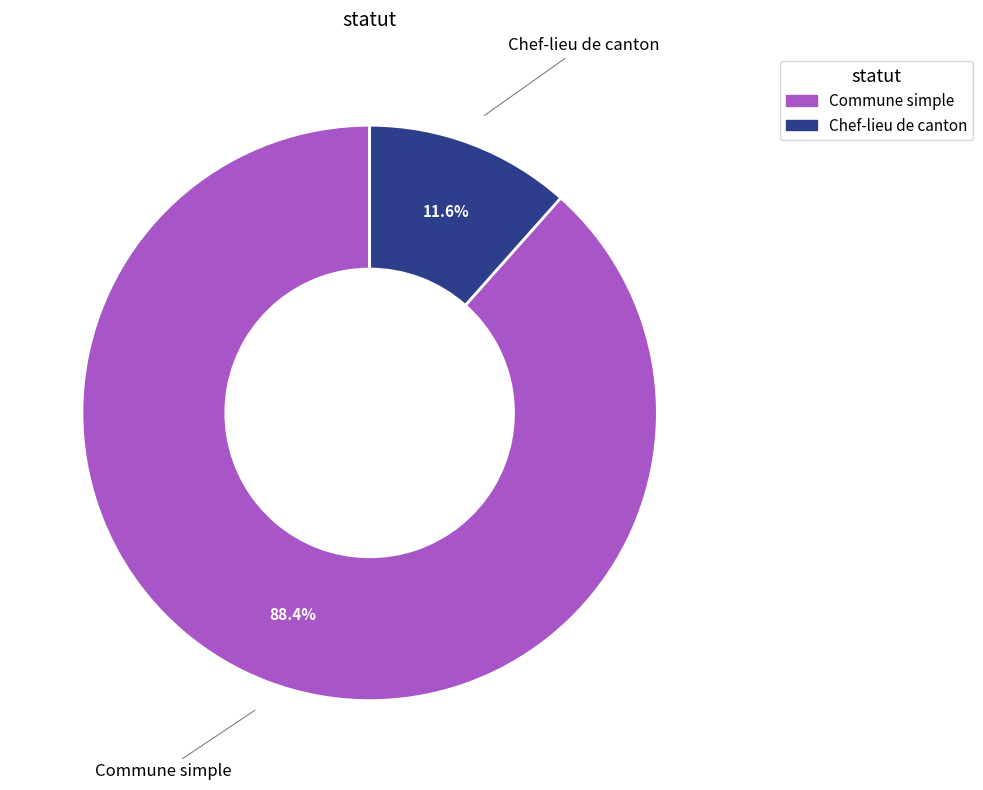

Which slice is the largest?

Commune simple